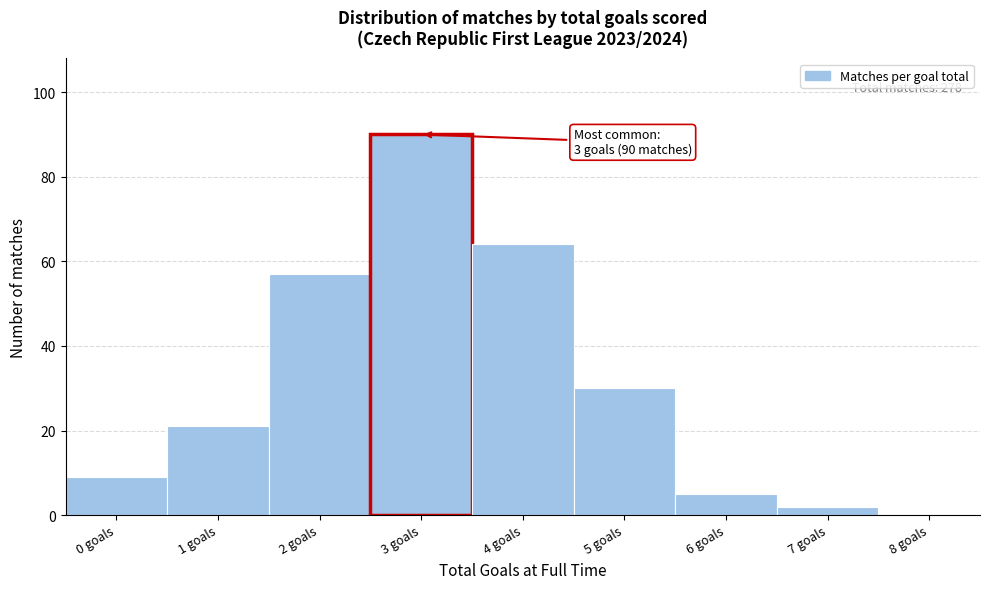

Which range on the x-axis has the tallest bar?

2.5 to 3.5